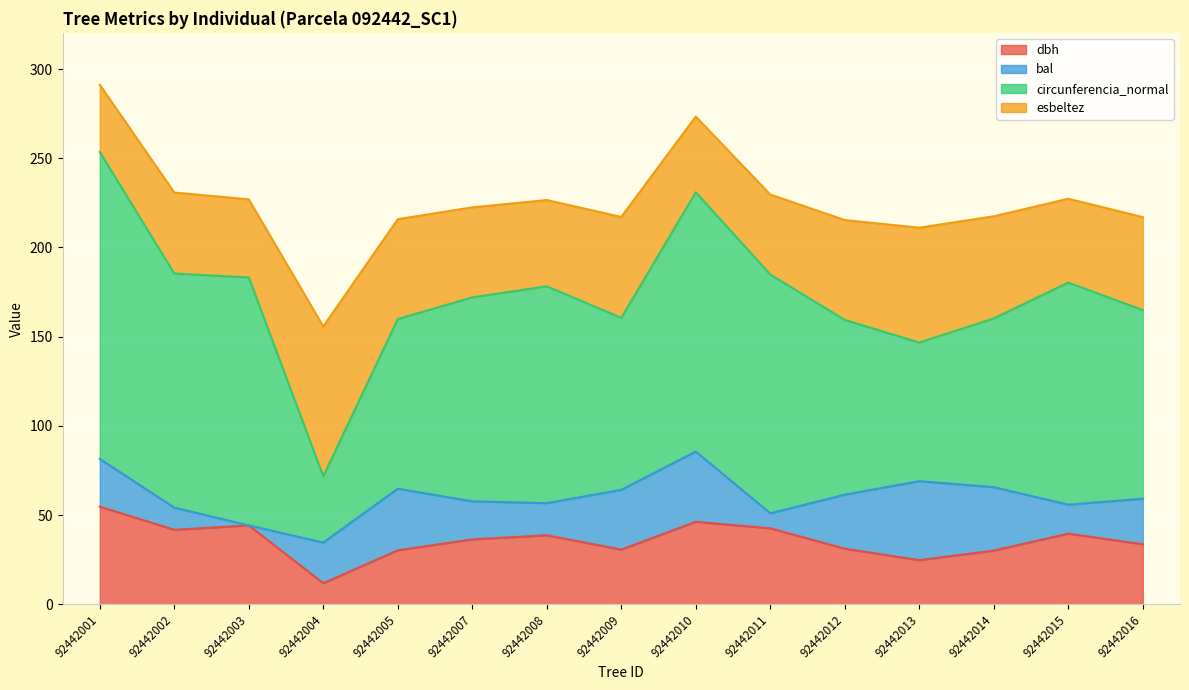

Reading right to left, list all the values displayed in this chart.

dbh: 92442016=33.7	92442015=39.6	92442014=30.1	92442013=24.7	92442012=31.2	92442011=42.6	92442010=46.3	92442009=30.7	92442008=38.7	92442007=36.4	92442005=30.3	92442004=11.8	92442003=44.2	92442002=41.8	92442001=54.8
bal: 92442016=25.5	92442015=16.3	92442014=35.5	92442013=44.3	92442012=30.3	92442011=8.4	92442010=39.4	92442009=33.5	92442008=18.0	92442007=21.3	92442005=34.5	92442004=22.8	92442003=0.0	92442002=12.4	92442001=26.8
circunferencia_normal: 92442016=105.8	92442015=124.5	92442014=94.6	92442013=77.7	92442012=97.9	92442011=133.9	92442010=145.3	92442009=96.4	92442008=121.6	92442007=114.3	92442005=95.1	92442004=37.1	92442003=139.0	92442002=131.2	92442001=172.0
esbeltez: 92442016=52.1	92442015=47.0	92442014=57.2	92442013=64.3	92442012=56.0	92442011=44.8	92442010=42.4	92442009=56.5	92442008=48.3	92442007=50.5	92442005=55.9	92442004=84.0	92442003=43.7	92442002=45.4	92442001=37.7